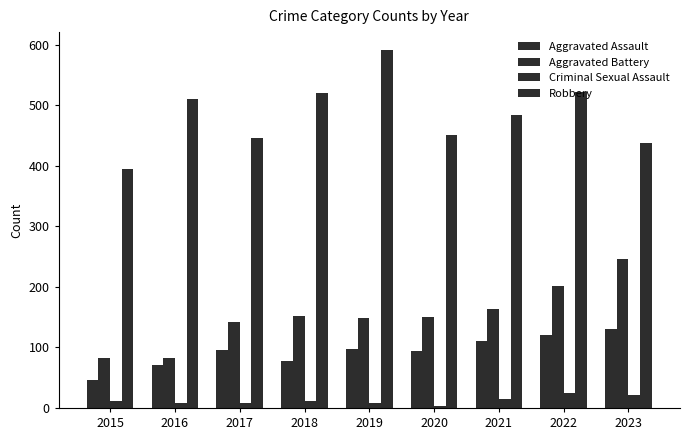

How many distinct data groups are displayed?

4